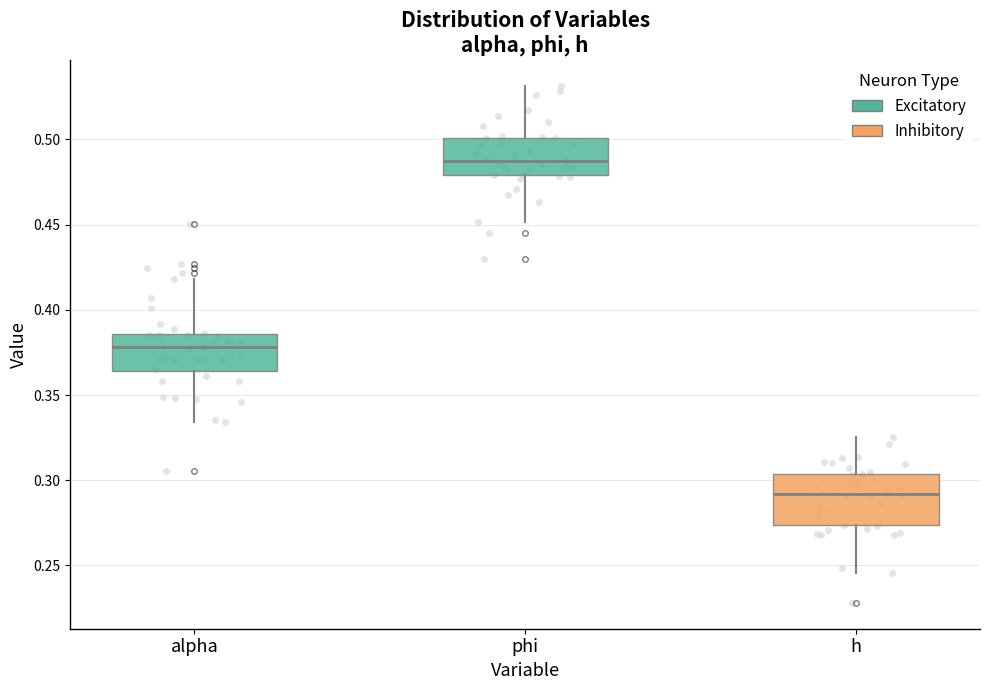

Reading left to right, transcribe this box plot: for each box, give where its median line is, the range the box spans, and where its two whiskers end, as read against the y-axis. The values are not printed on the chart, so give them approximately, as read against the axis.

alpha: median 0.380, box 0.365 to 0.385, whiskers 0.335 to 0.420
phi: median 0.490, box 0.480 to 0.500, whiskers 0.450 to 0.530
h: median 0.290, box 0.275 to 0.305, whiskers 0.245 to 0.325